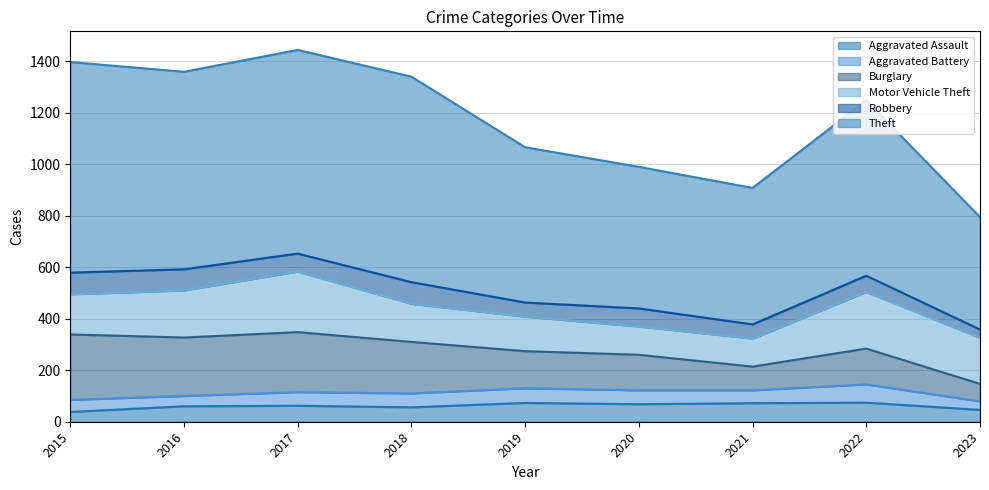

At which category is the sum across all series the highest?

2017